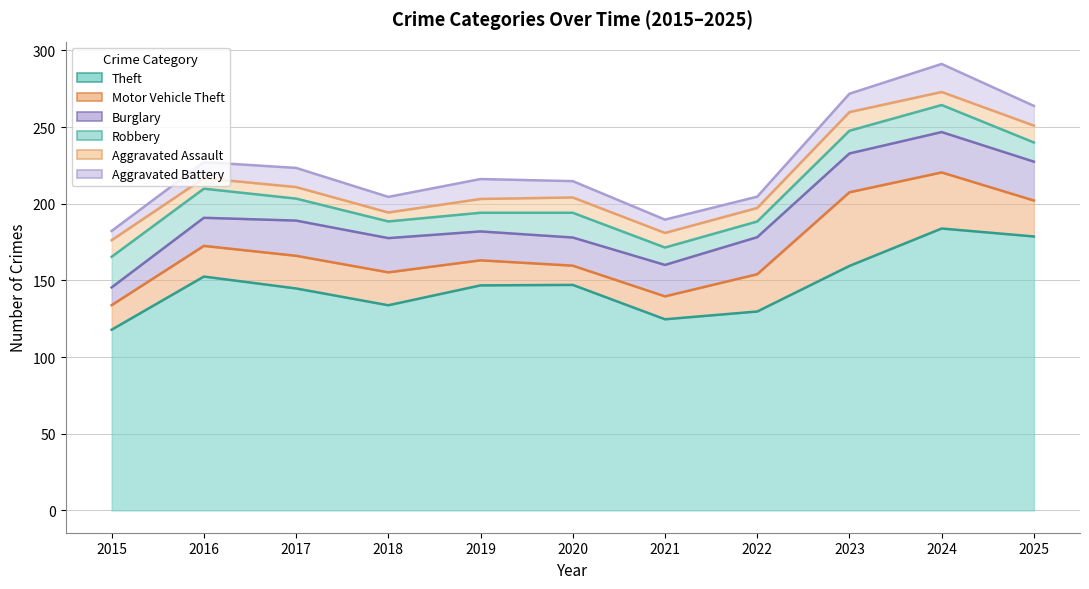

Which series has the widest spread of values?

Aggravated Battery